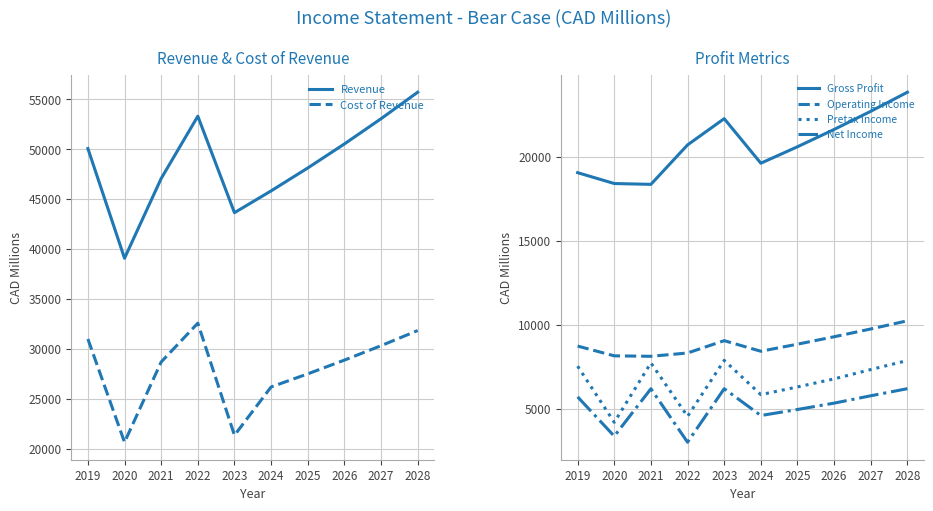

What is the maximum value for Gross Profit?

23858.8